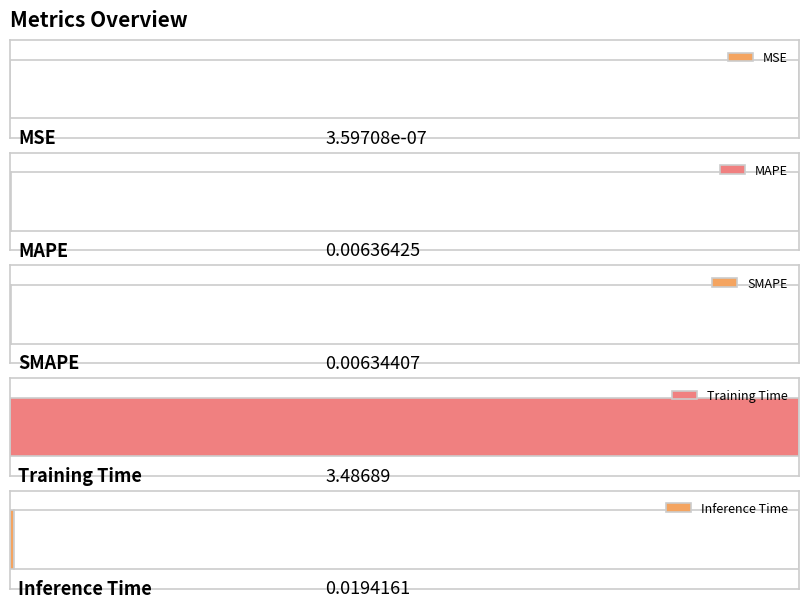

Reading right to left, transcribe all the data shown in this chart.

0.0	3.5	0.0	0.0	0.0